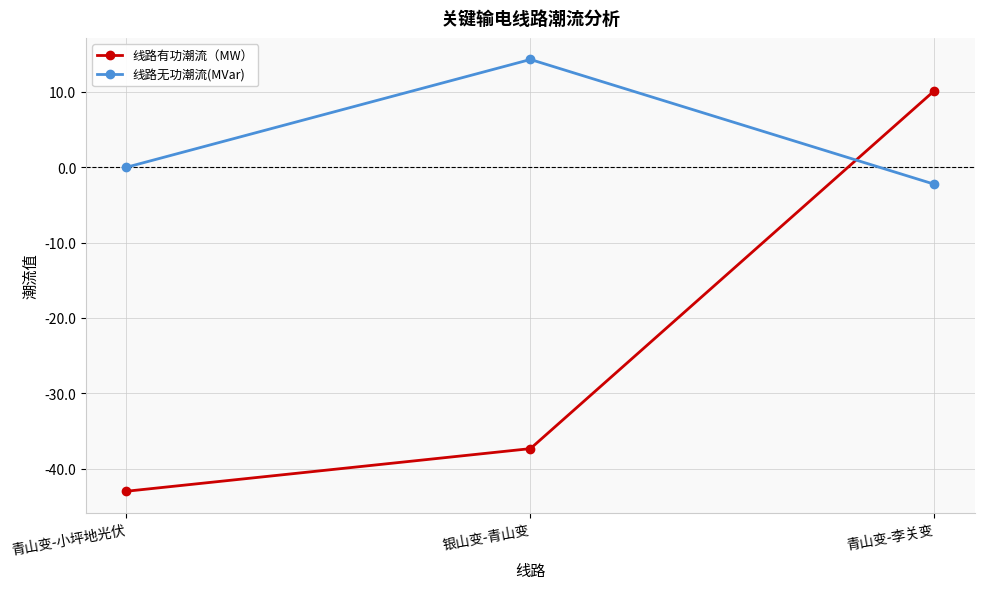

What is the average value of the 线路无功潮流(MVar) series?

4.0